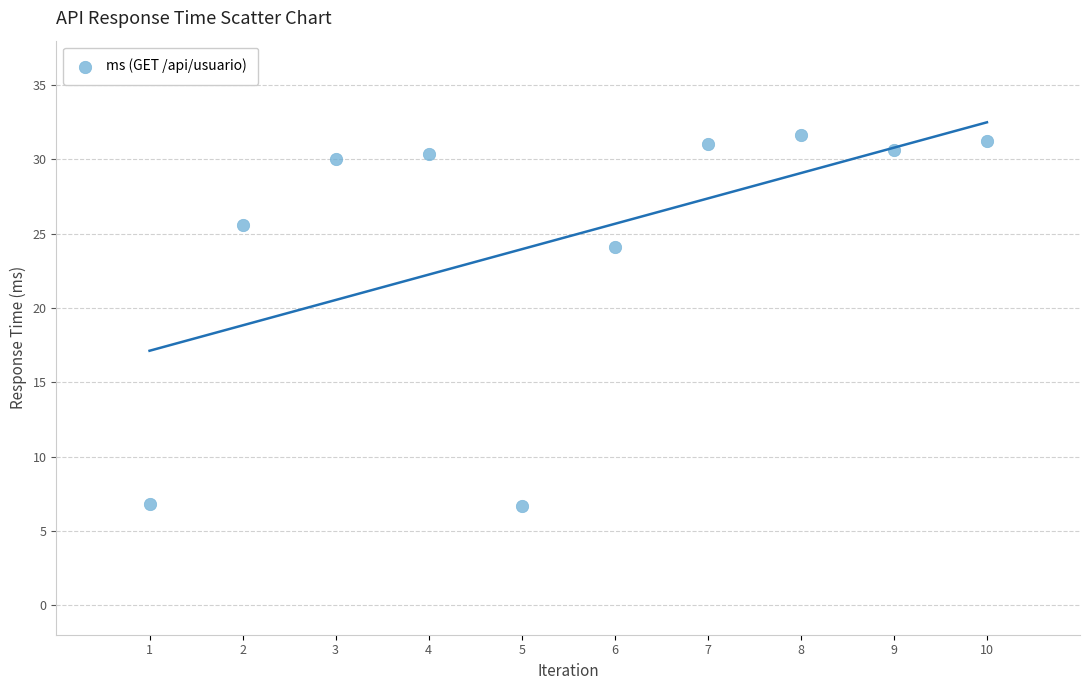

What is the average X value?

5.5